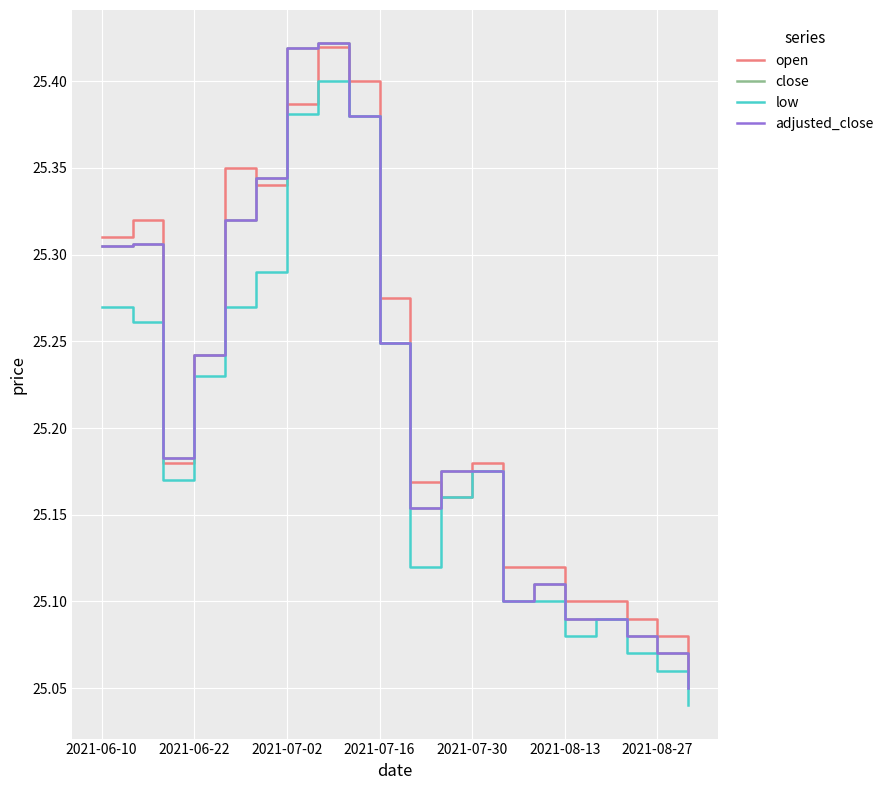

Does the chart have visible grid lines?

Yes